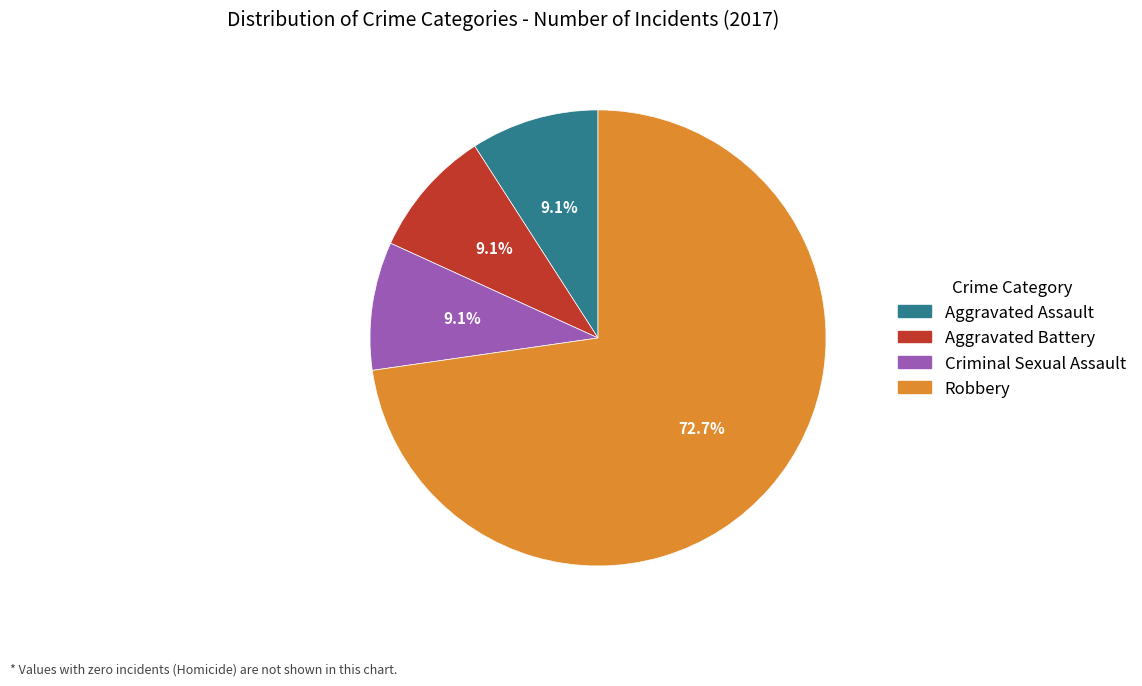

To the nearest percent, what is the difference between the largest and smallest slice percentages?

64%